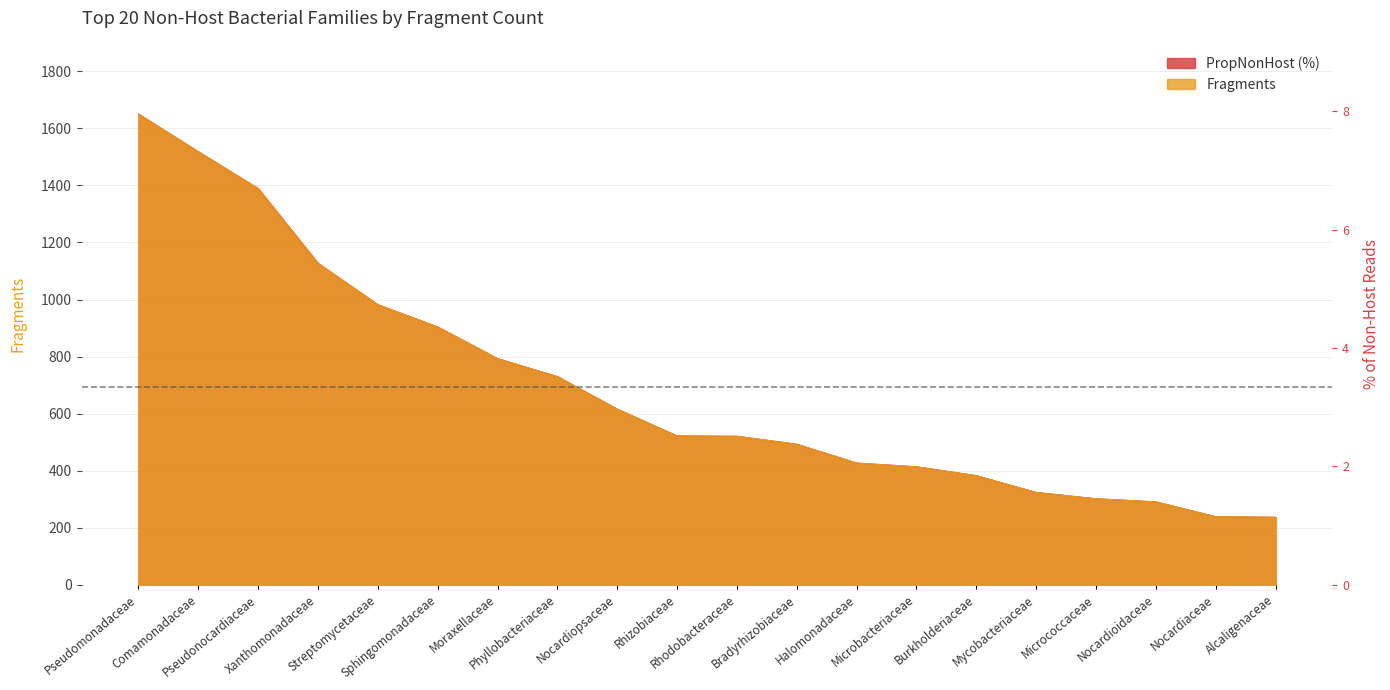

Between Pseudonocardiaceae and Alcaligenaceae, which series saw the biggest shift?

Fragments